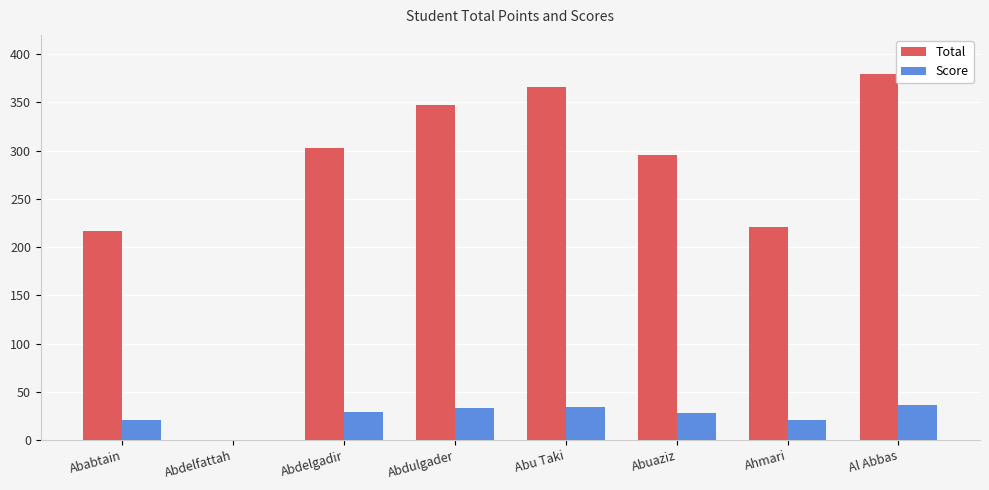

How many positive values does the Score series have?

7